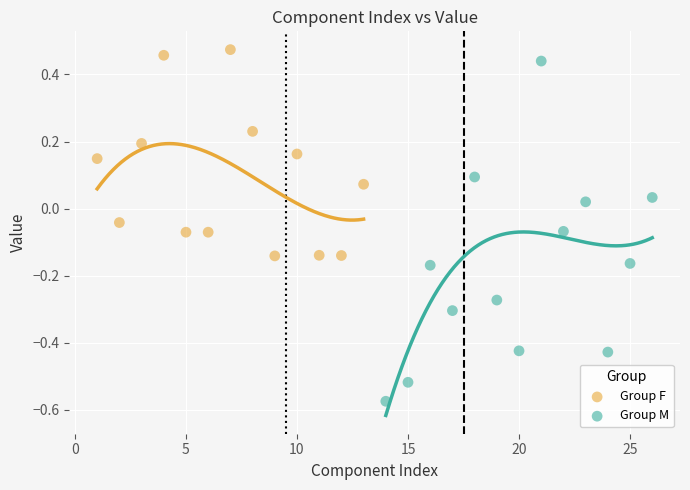

Which series has the widest spread of Y values?

Group M